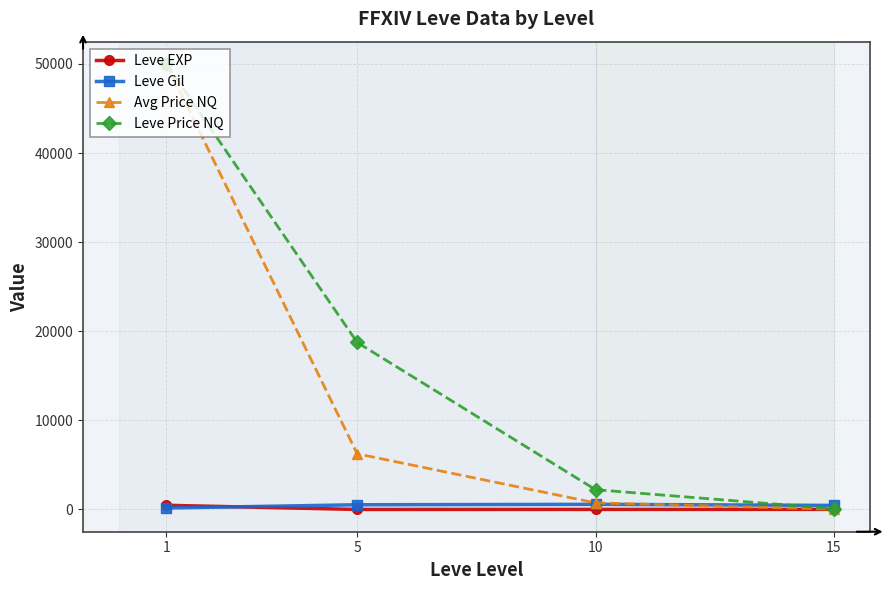

In Leve Gil, how many points are higher than both neighbors (excluding endpoints)?

1